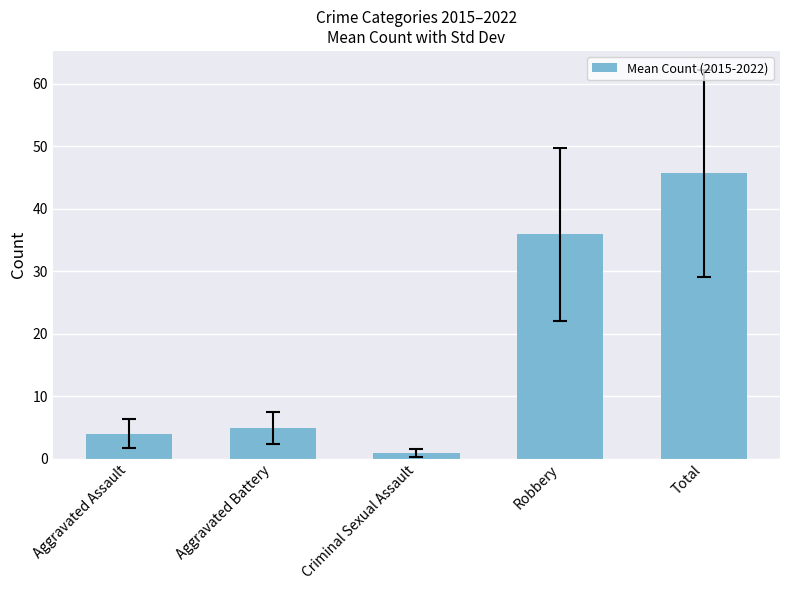

What is the greatest value displayed?

45.6